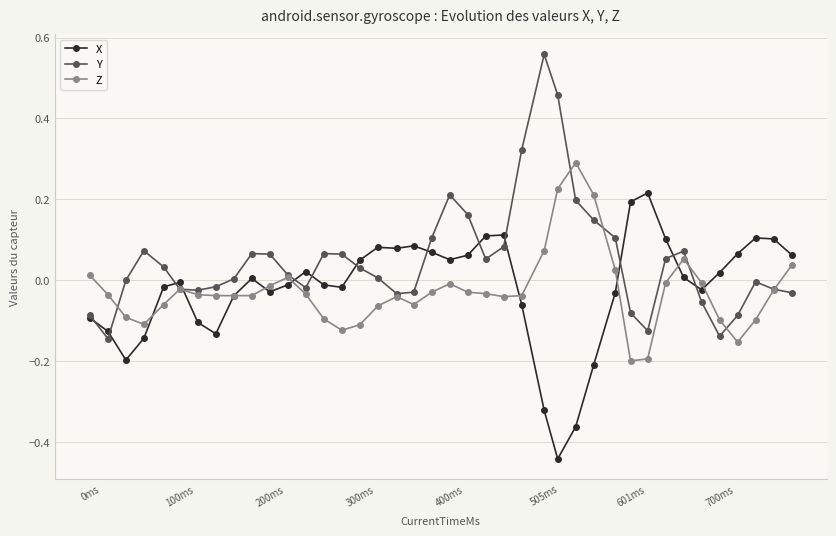

True or false: X has more than 0 interior local peaks.

True